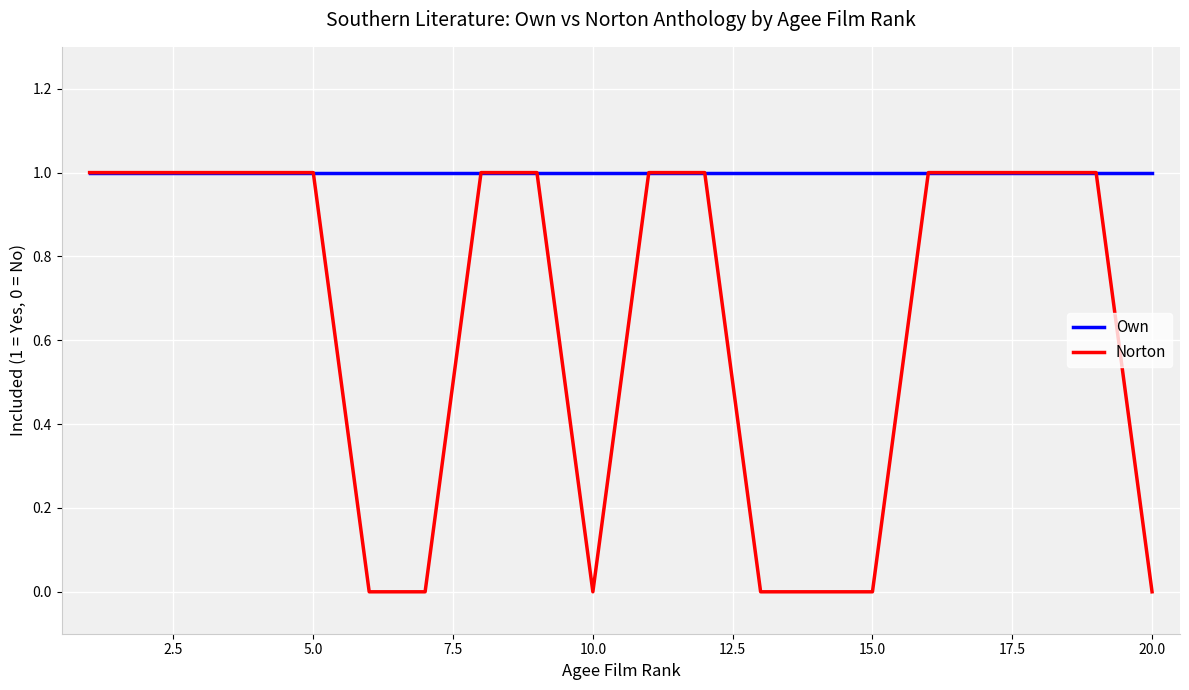

Which series has the largest total across all categories?

Own